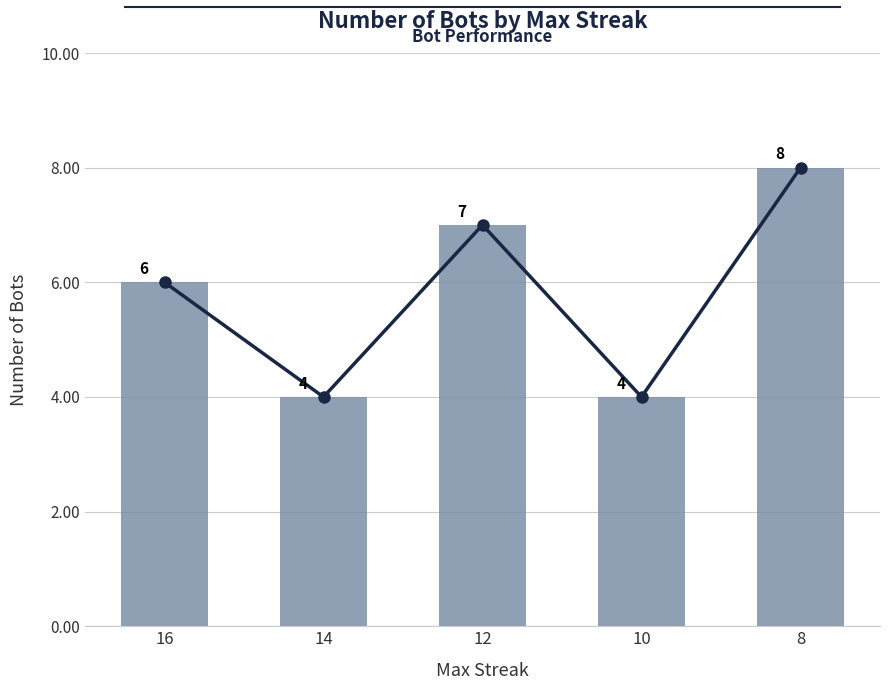

Count the number of data series in this chart.

1